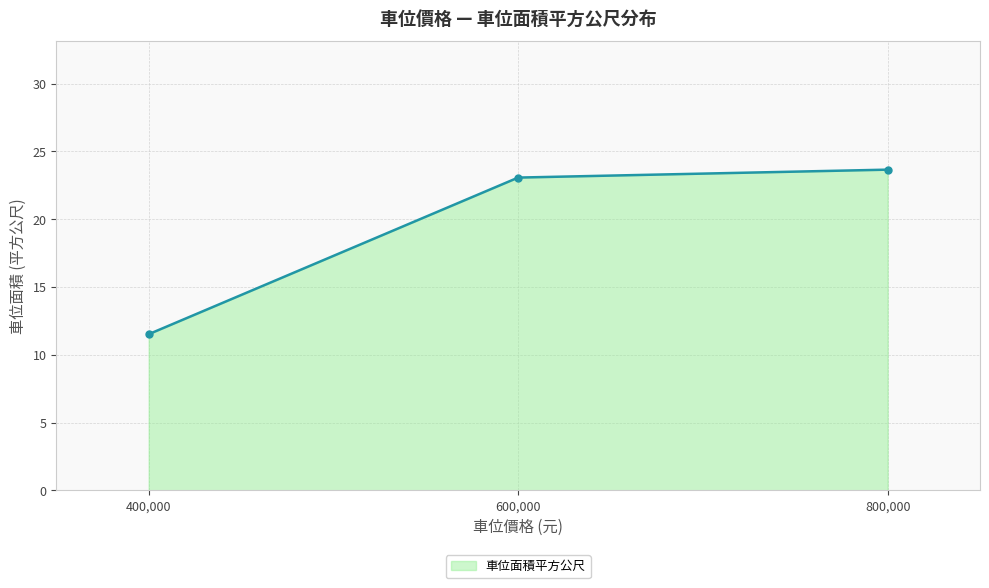

True or false: the data shows 10.3 at 600,000.

False